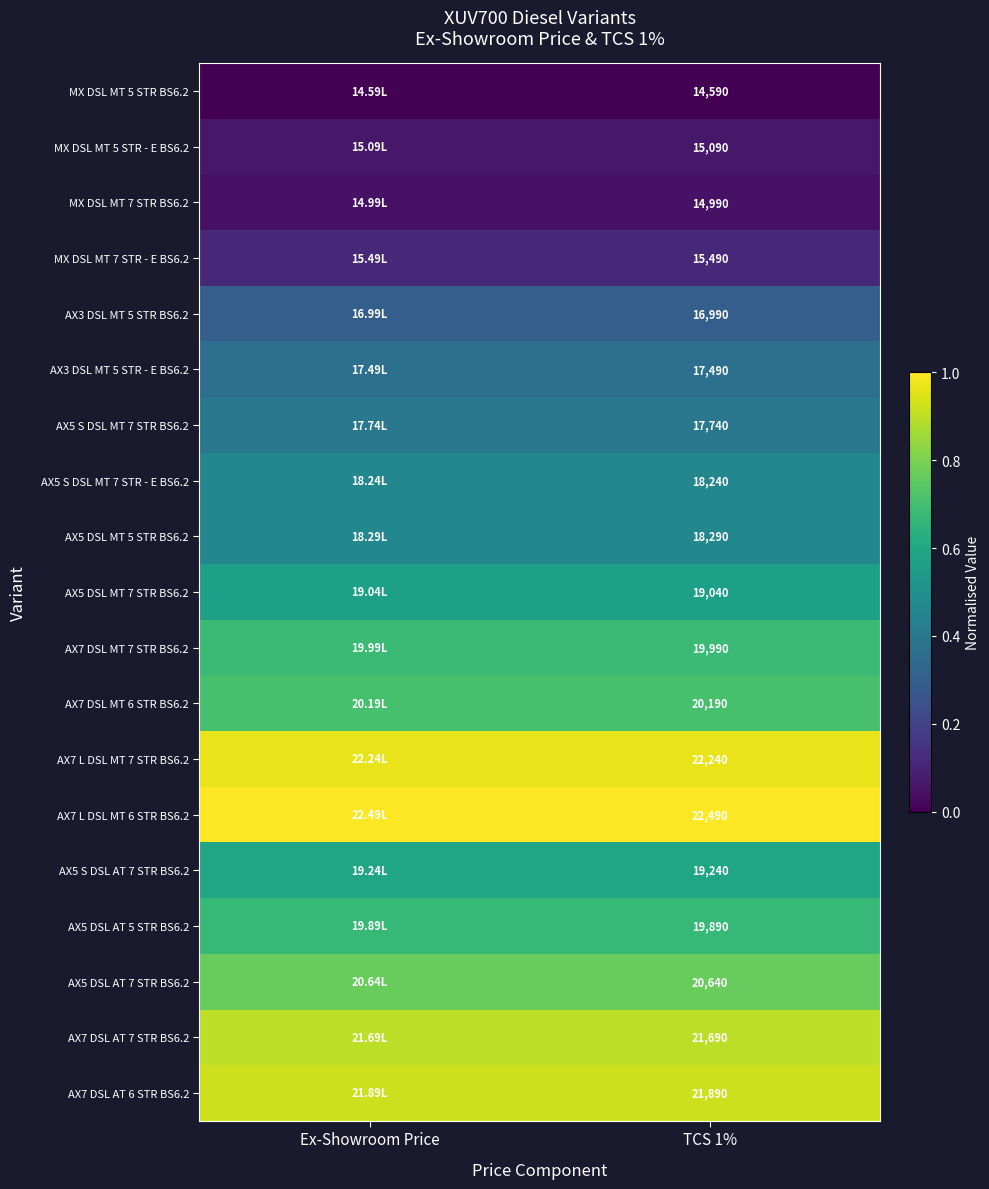

What is the spread (max minus min) of values at Ex-Showroom Price?

1.0